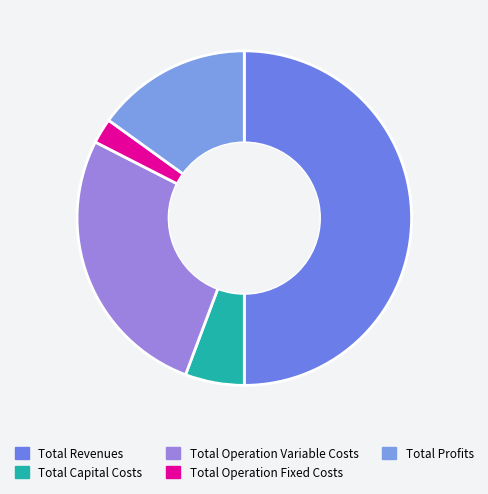

The Total Capital Costs slice represents 6% of the pie. True or false?

True